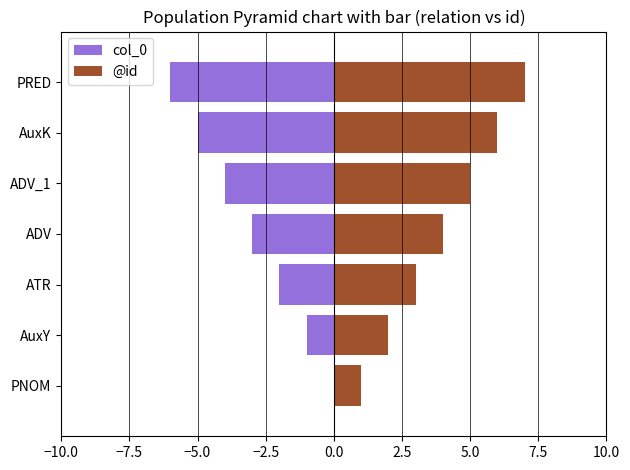

How many values in the col_0 series exceed -3?

3